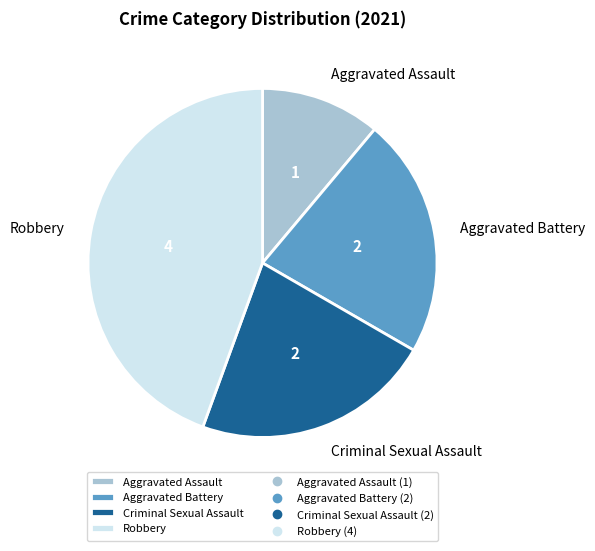

Does Aggravated Assault represent more than half of the total?

No